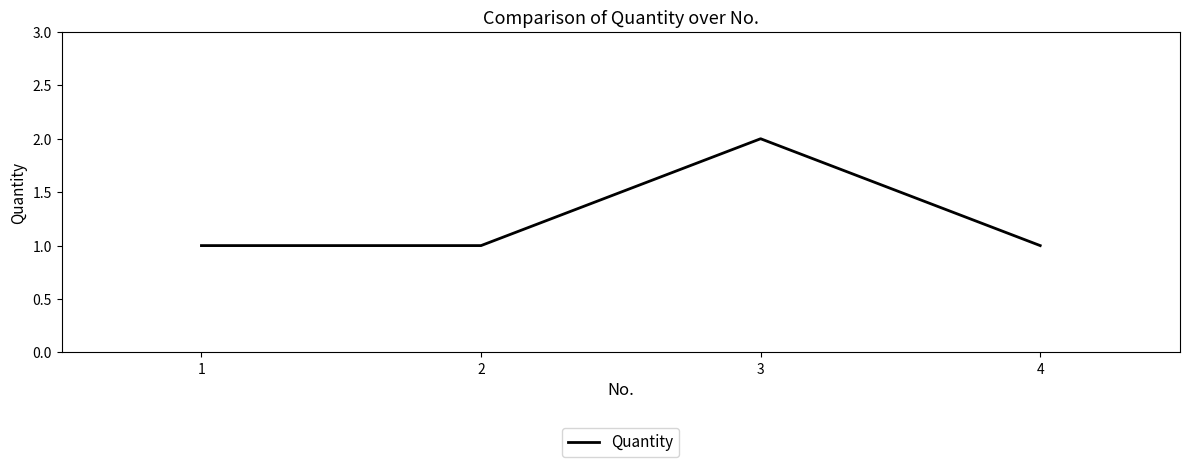

What is the change in value from 1 to 3?

+1